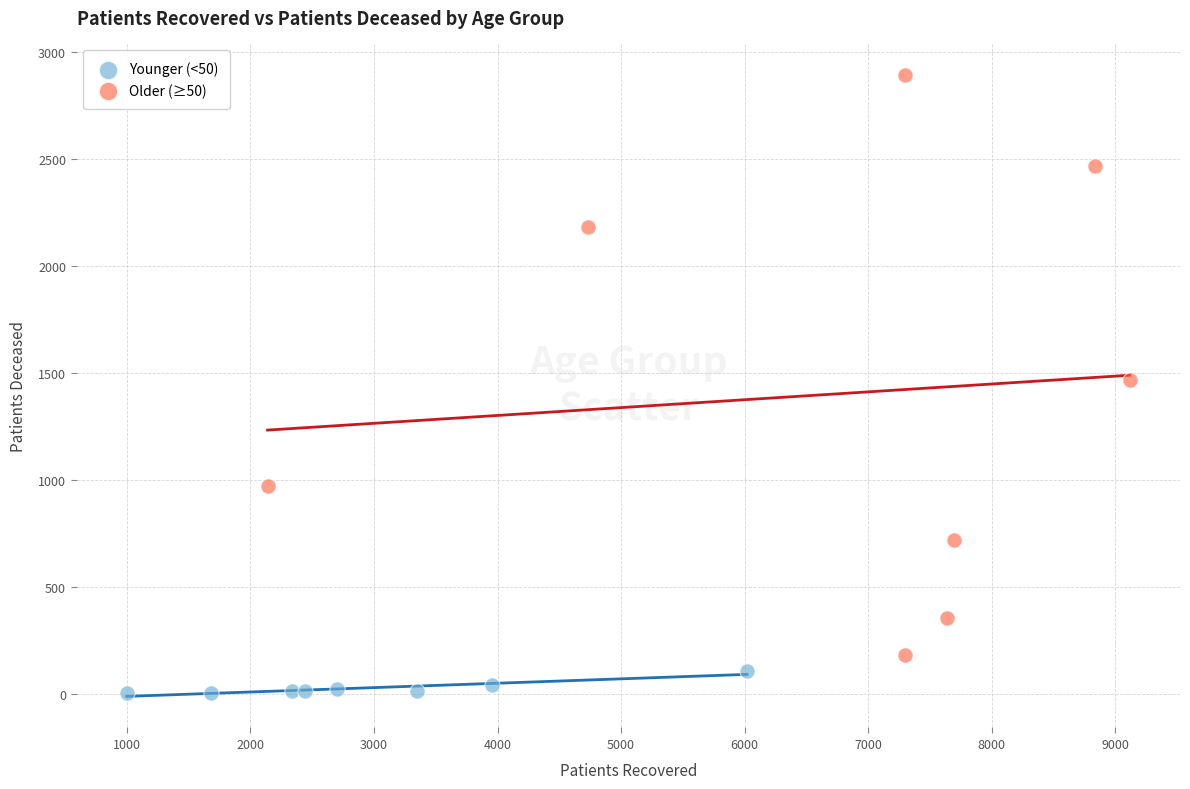

Which series reaches the maximum Y coordinate?

Older (≥50)